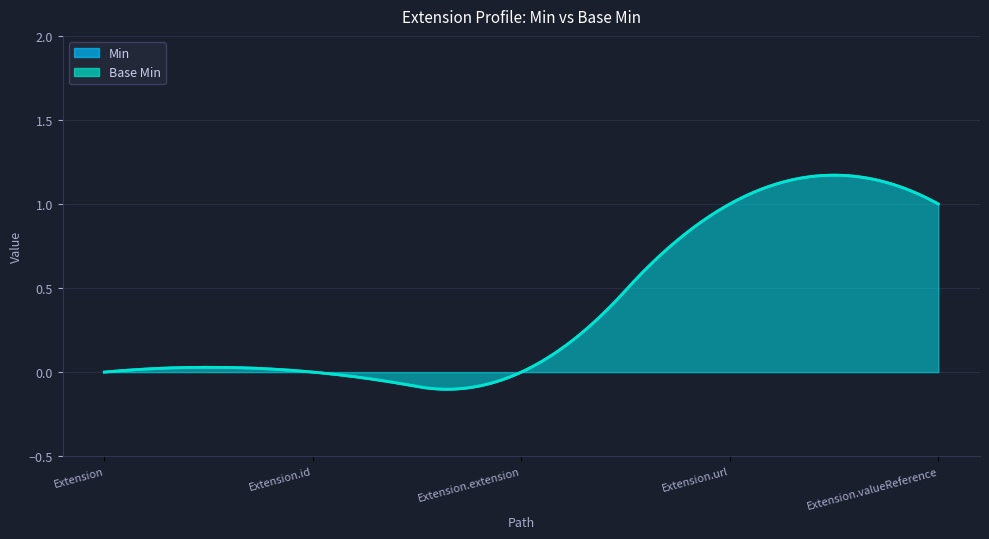

True or false: Base Min has a value of -1 at Extension.id.

False